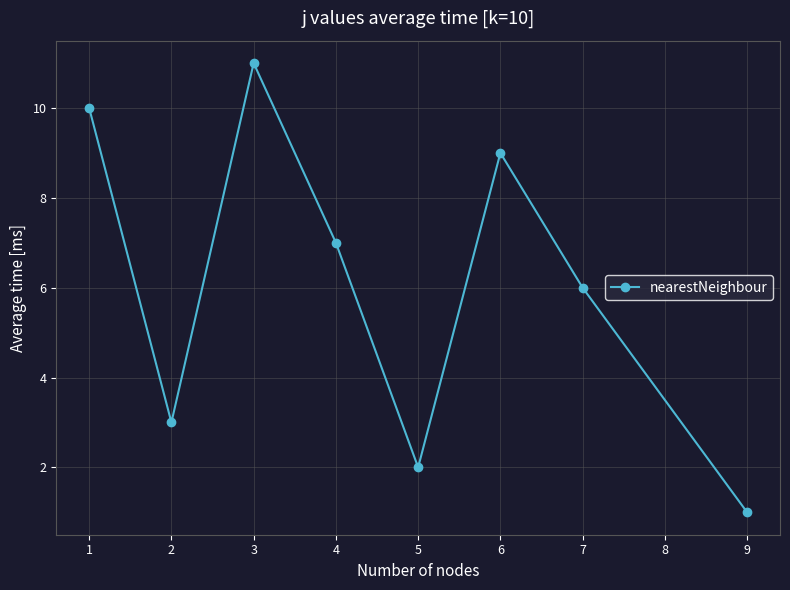

How many values are between 3 and 10?

5